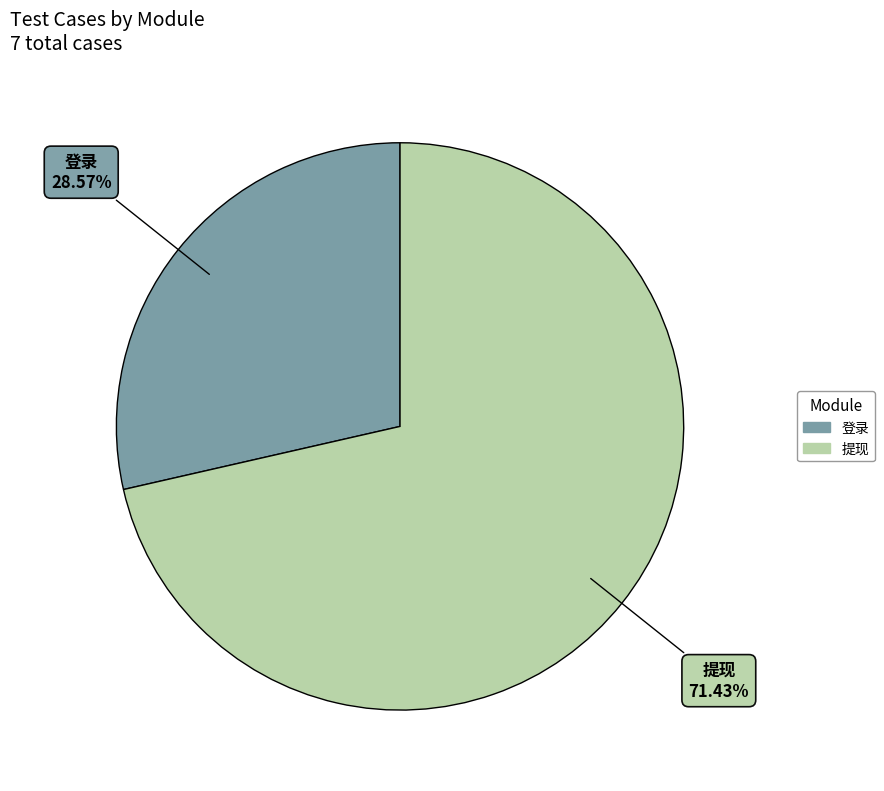

To the nearest percent, what is the difference between the 提现 and 登录 slice percentages?

43%